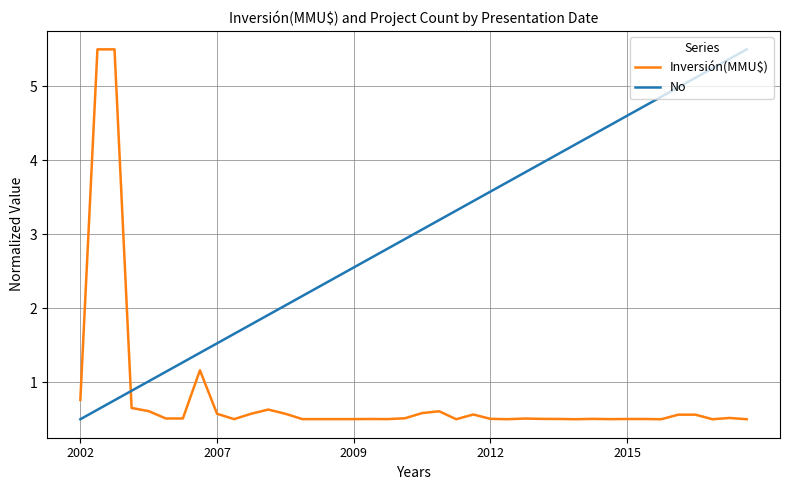

What is the label of the 40th point from the right?

2002